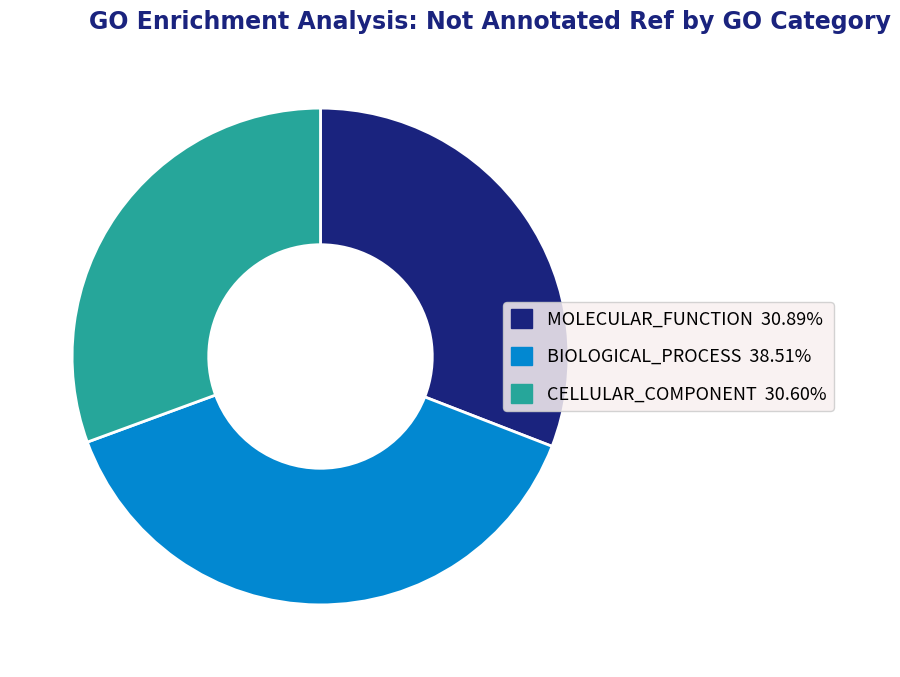

Count the number of slices in the pie.

3